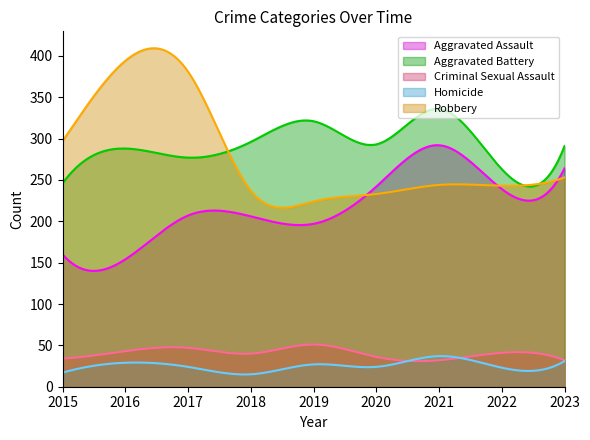

Which series has the widest spread of values?

Robbery